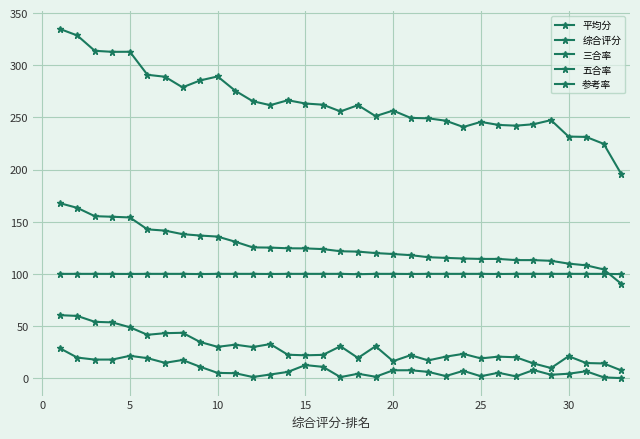

What is the value of the 五合率 point at the 16th from the left?

21.4